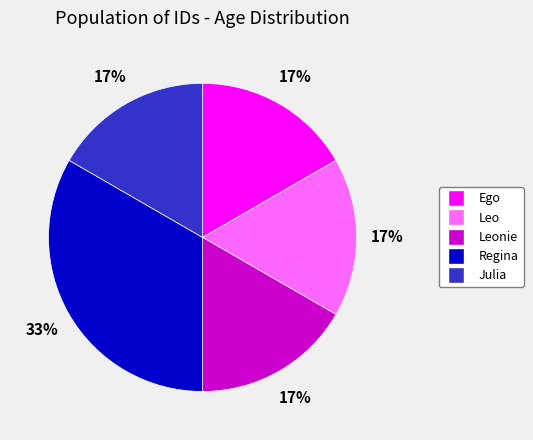

To the nearest percent, what percentage of the pie is Ego?

17%